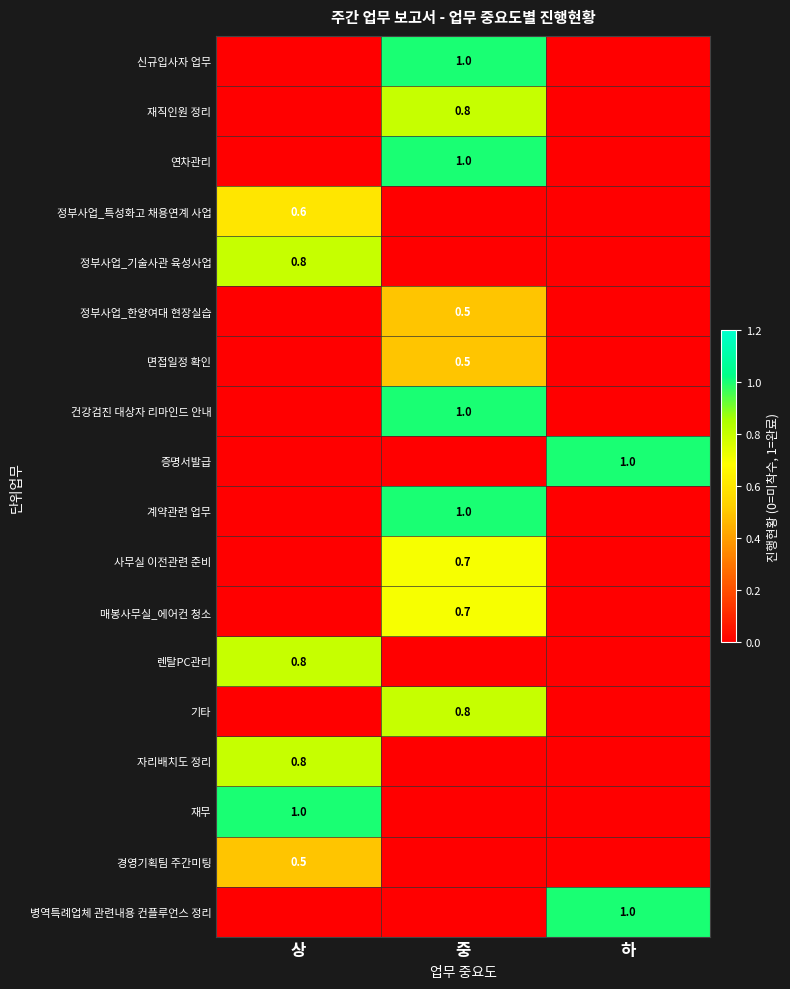

True or false: 정부사업_한양여대 현장실습 has a value of 0.5 at 중.

True